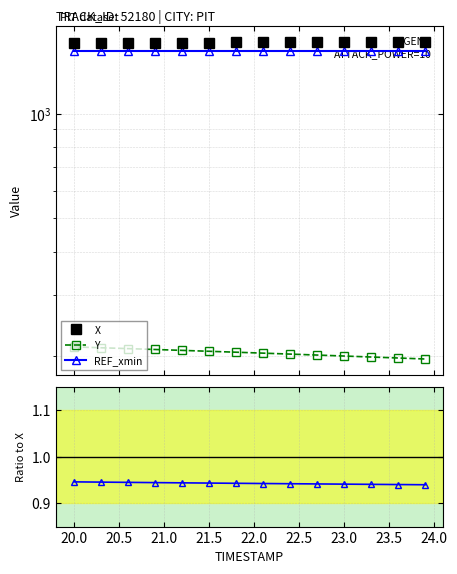

True or false: Y / X has more than 0 interior local peaks.

False